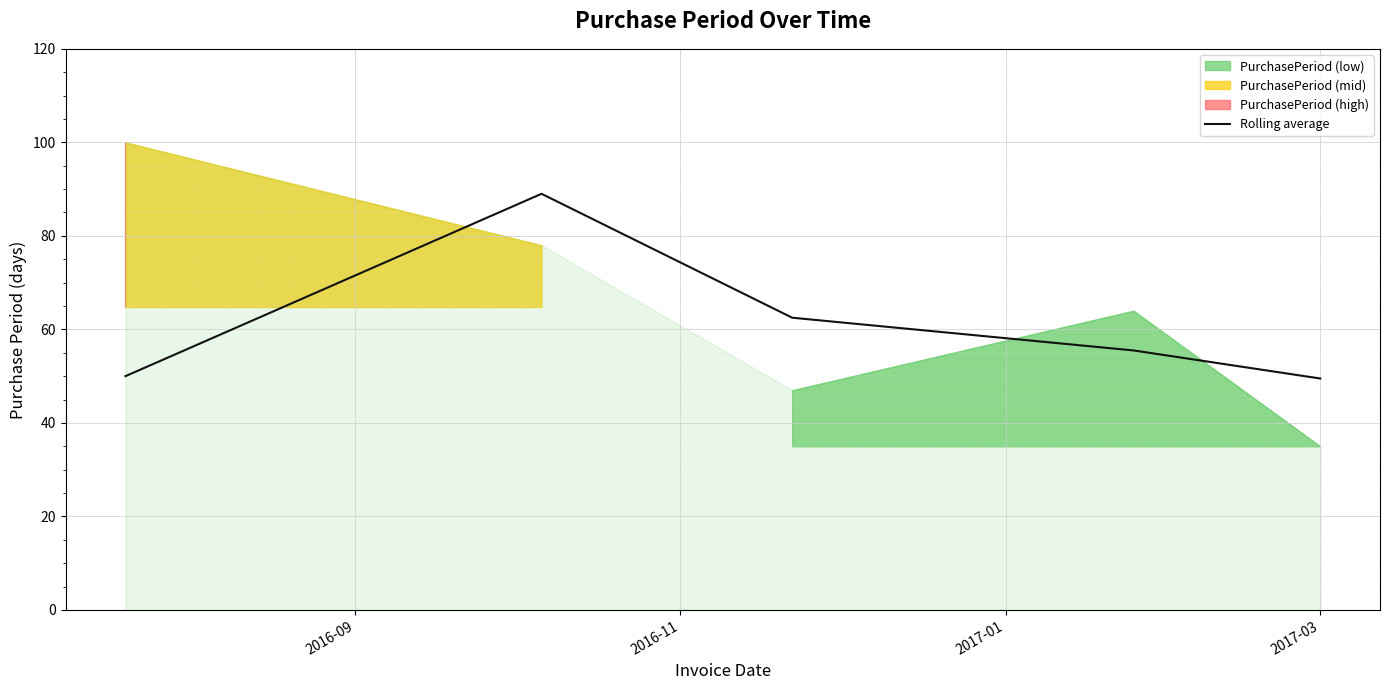

What is the lowest value of the Rolling average series?

49.5